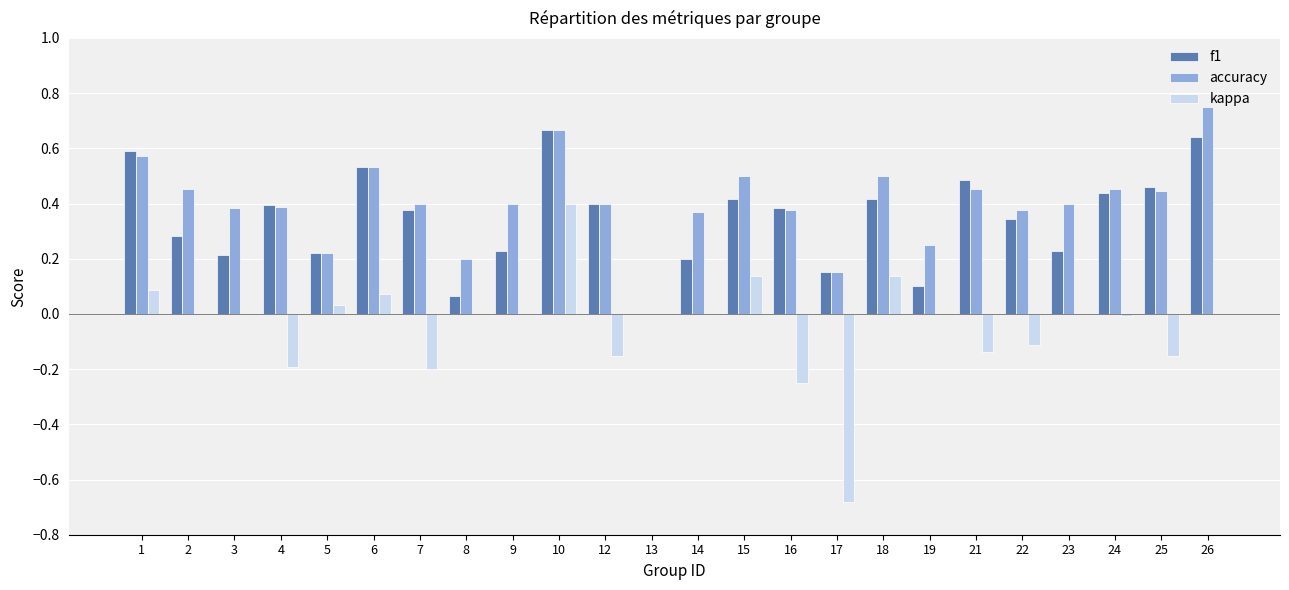

Which category has the highest value across all series?

26